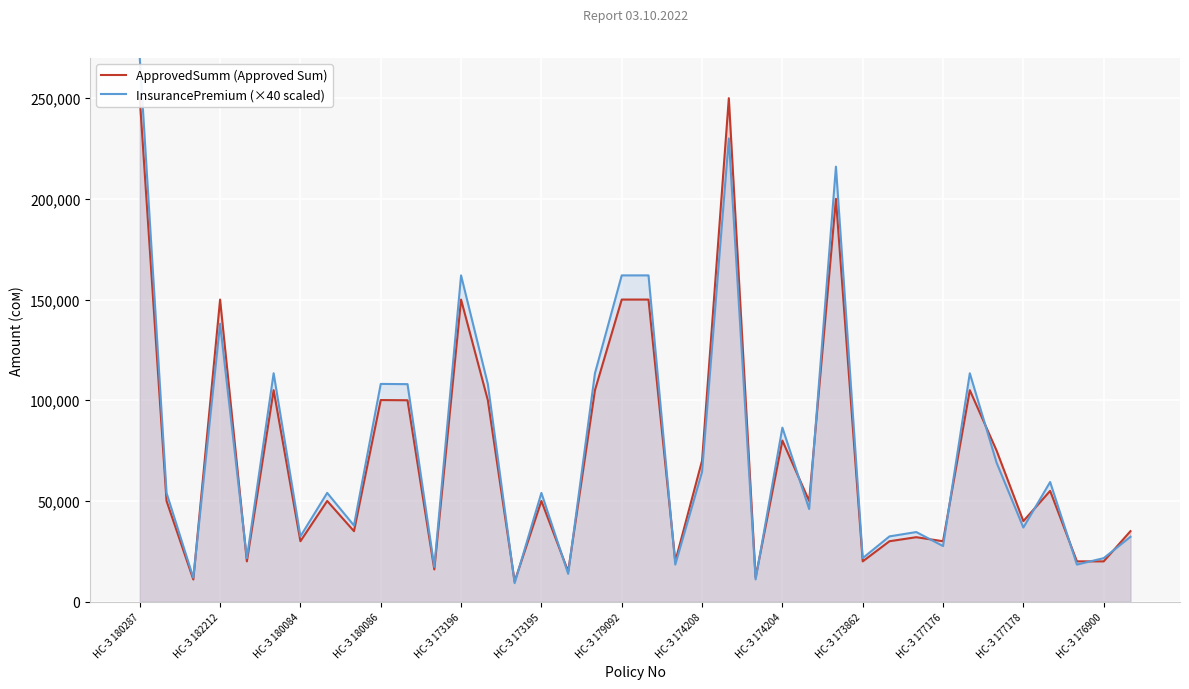

At which label does InsurancePremium (×40 scaled) reach its peak?

НС-З 180287